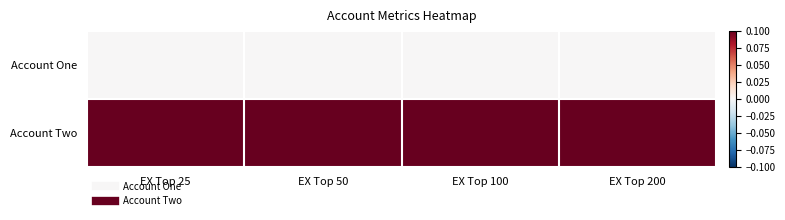

Reading right to left, extract all data points from this chart.

Account One: EX Top 200=0.0	EX Top 100=0.0	EX Top 50=0.0	EX Top 25=0.0
Account Two: EX Top 200=0.1	EX Top 100=0.1	EX Top 50=0.1	EX Top 25=0.1